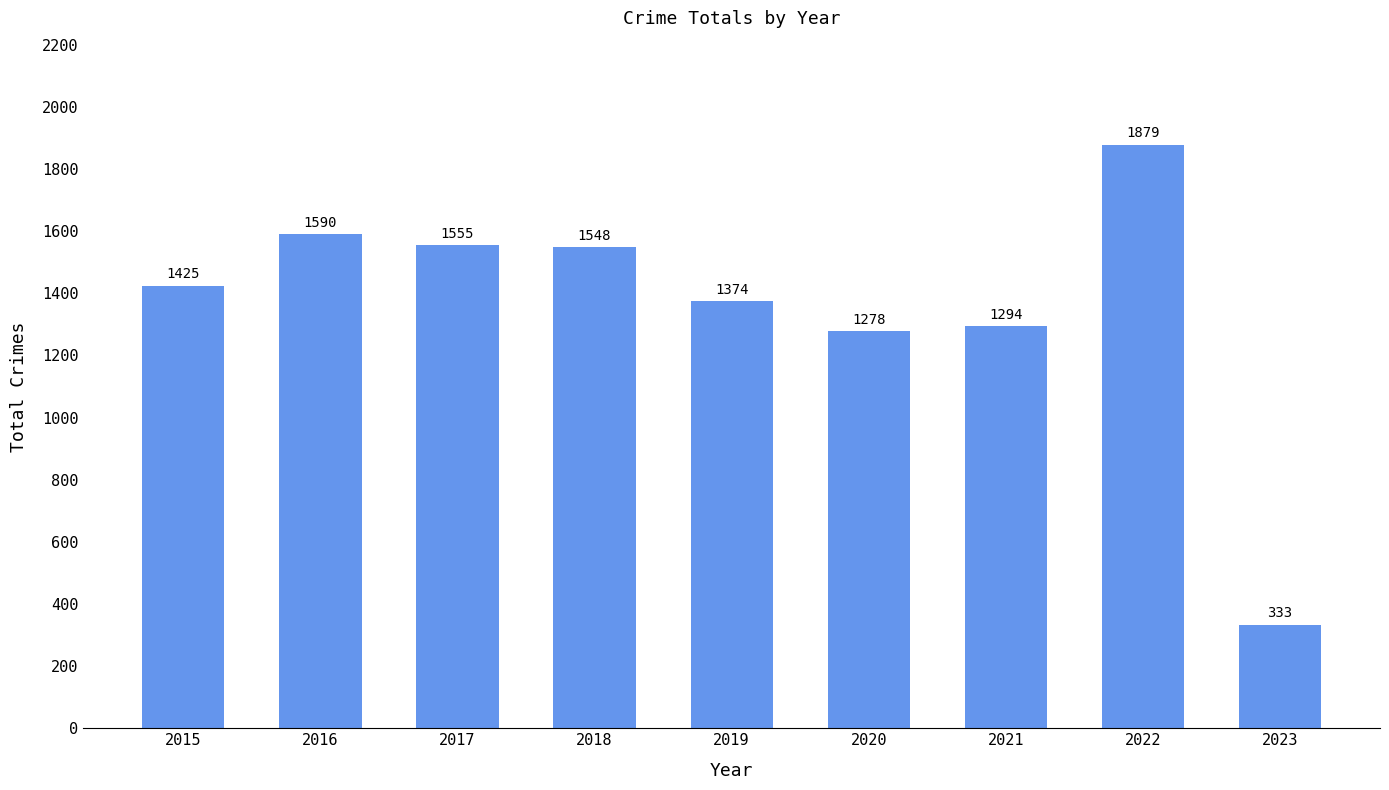

At which label is the value closest to 1106?

2020